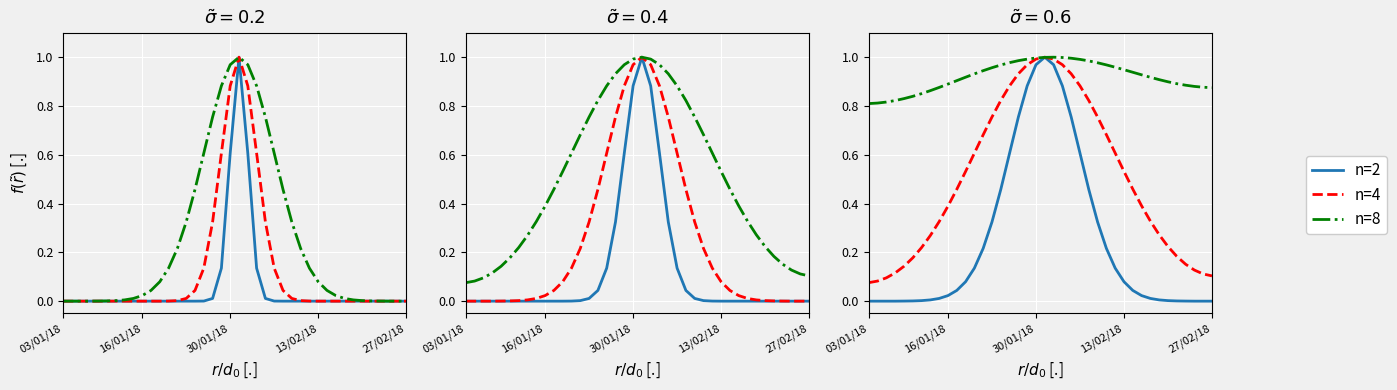

What is the maximum value for n=2?

1.0